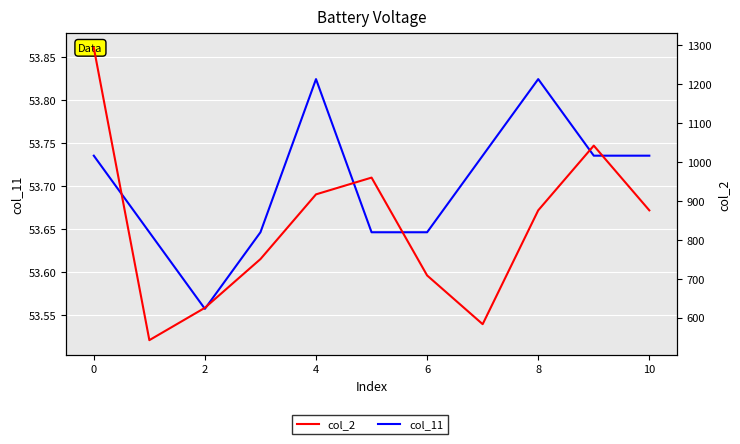

Which series changed the most between 8 and 10?

col_11